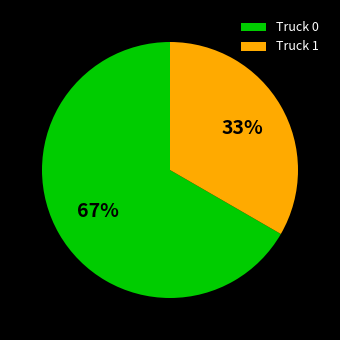

How many segments does this pie chart have?

2